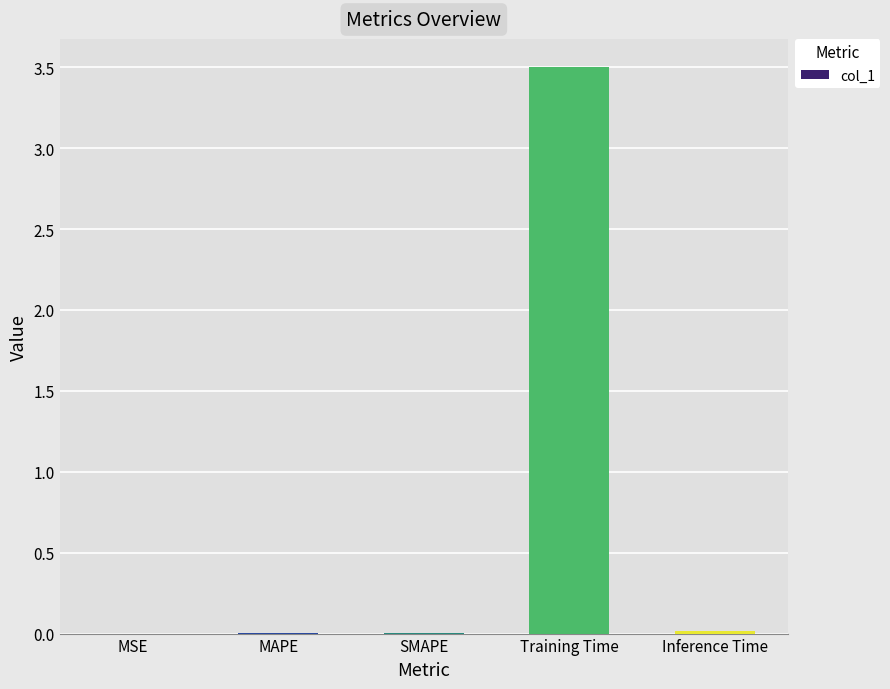

How many distinct data groups are displayed?

1